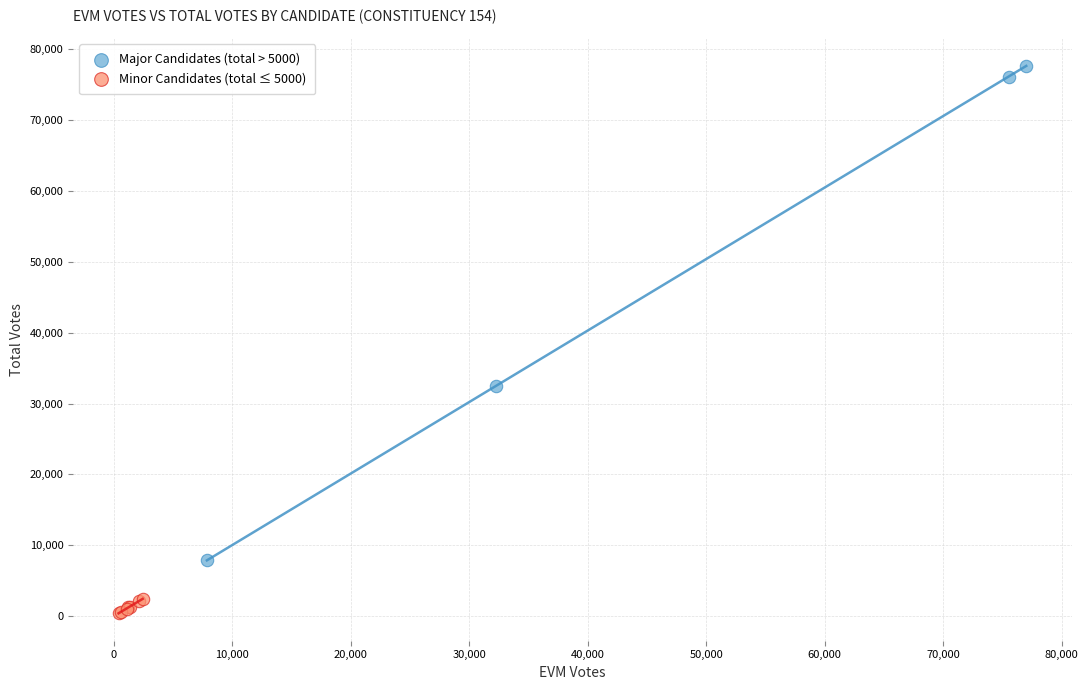

Which series contains the lowest Y value?

Minor Candidates (total ≤ 5000)